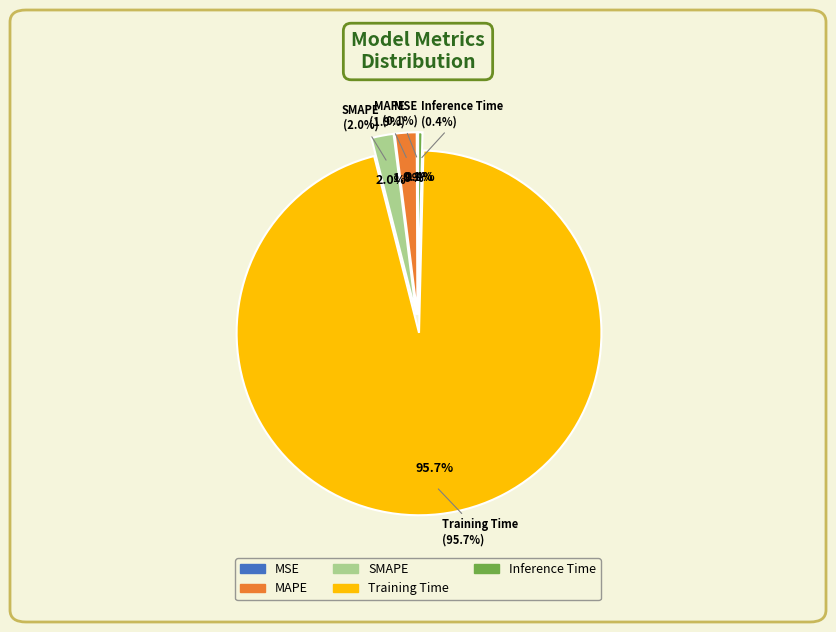

Which slice represents more than half of the pie?

Training Time